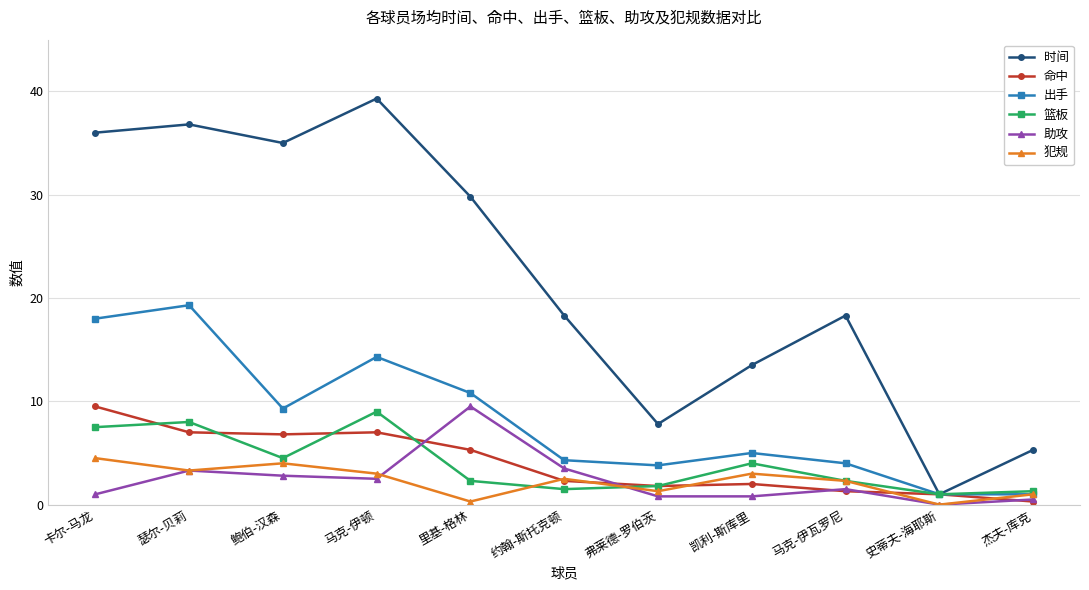

After their last crossing, which series has the higher values: 犯规 or 助攻?

犯规